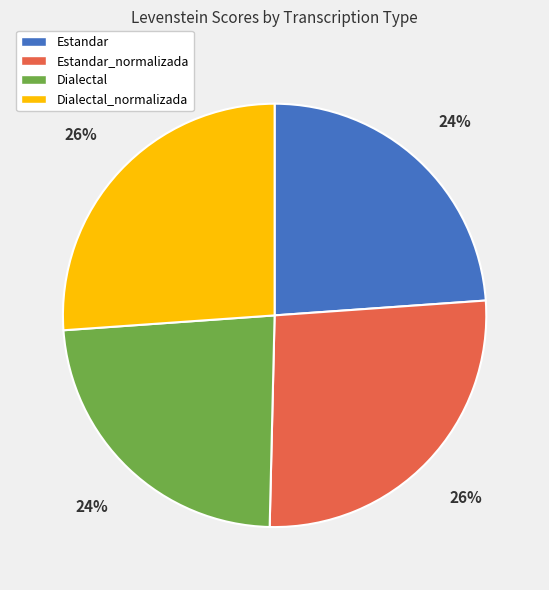

Is there any slice that represents more than half of the pie?

No